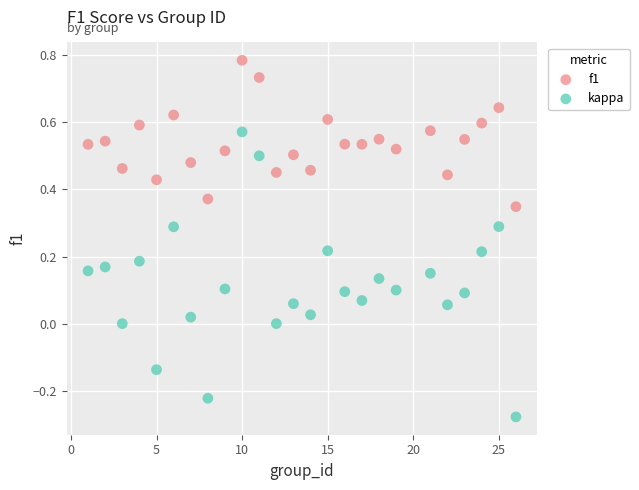

Across all data points, what is the range of Y values (max minus min)?

1.1